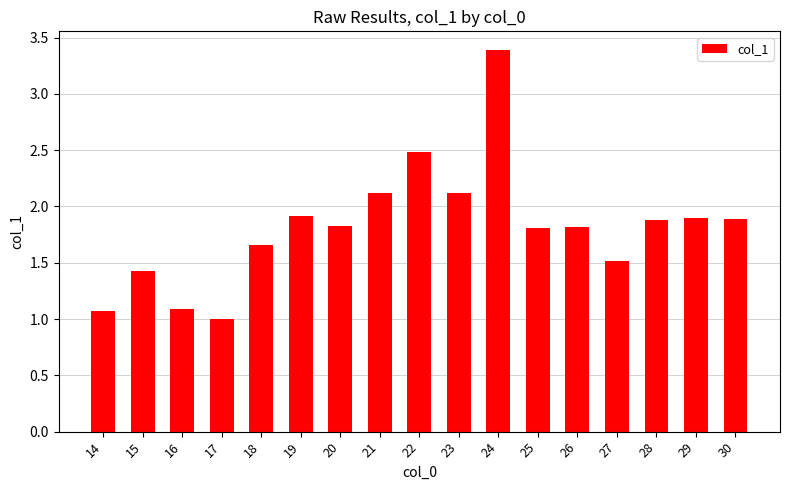

What is the sum of the values at 30 and 18?

3.5